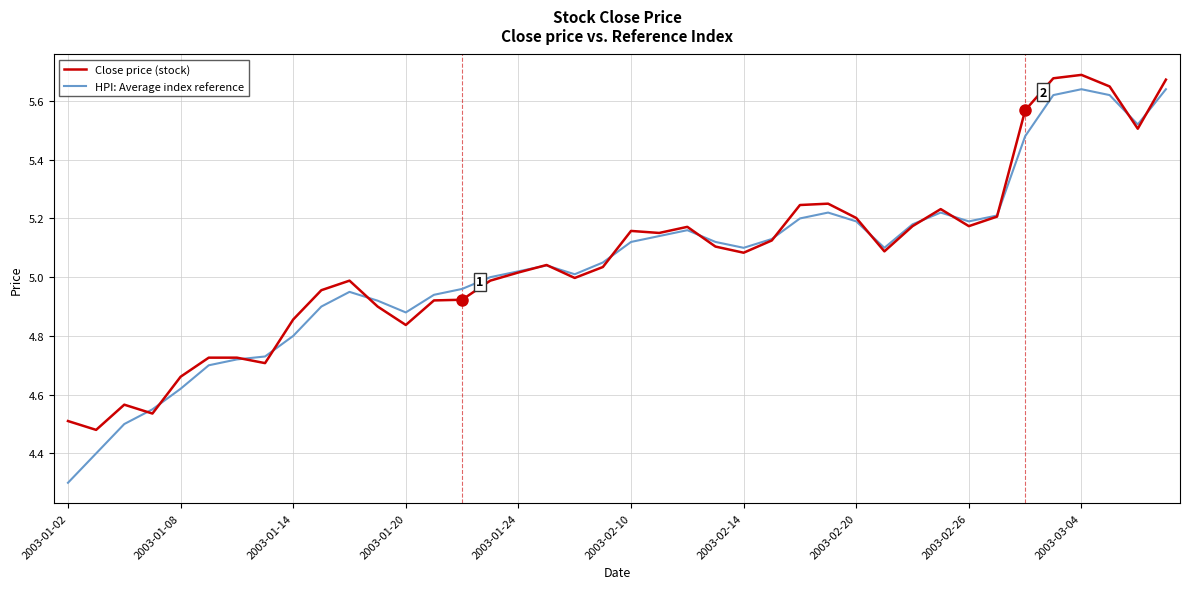

Which series has the largest total across all categories?

Close price (stock)